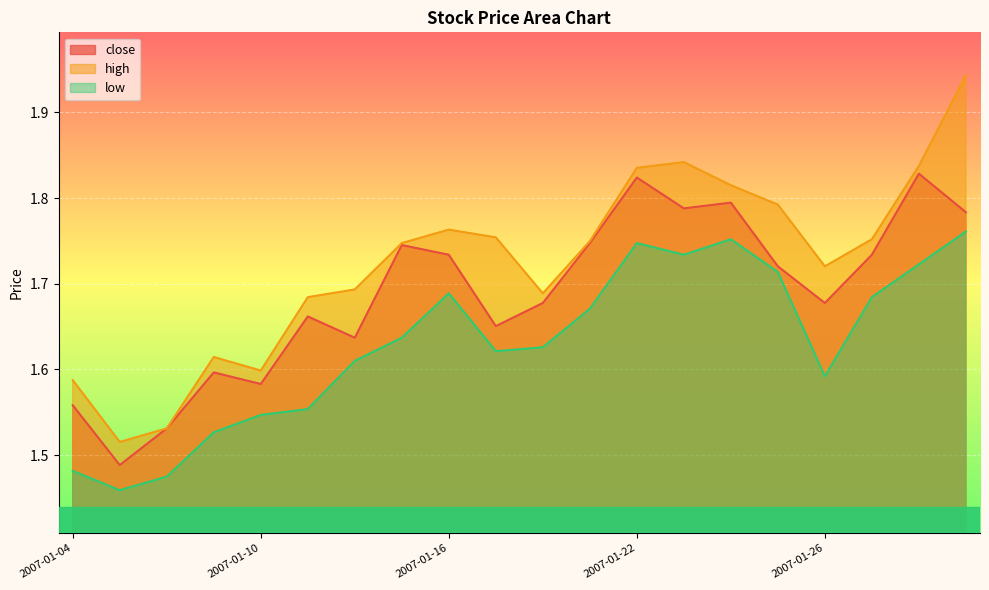

Reading left to right, what are all the values shown in this chart?

close: 1.6	1.5	1.5	1.6	1.6	1.7	1.6	1.7	1.7	1.7	1.7	1.7	1.8	1.8	1.8	1.7	1.7	1.7	1.8	1.8
high: 1.6	1.5	1.5	1.6	1.6	1.7	1.7	1.7	1.8	1.8	1.7	1.7	1.8	1.8	1.8	1.8	1.7	1.8	1.8	1.9
low: 1.5	1.5	1.5	1.5	1.5	1.6	1.6	1.6	1.7	1.6	1.6	1.7	1.7	1.7	1.8	1.7	1.6	1.7	1.7	1.8